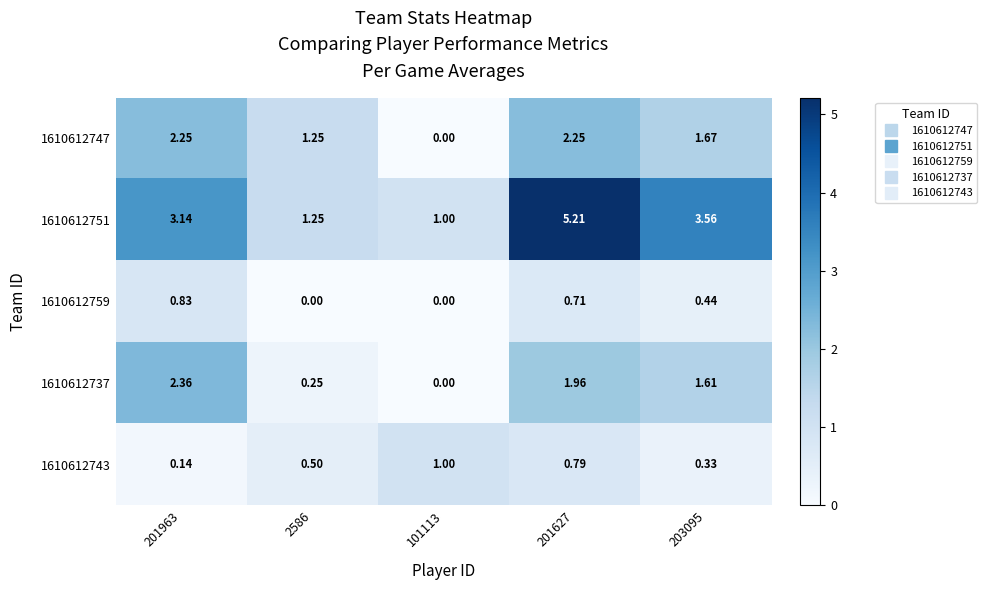

What is the total value across all series at 203095?

7.6